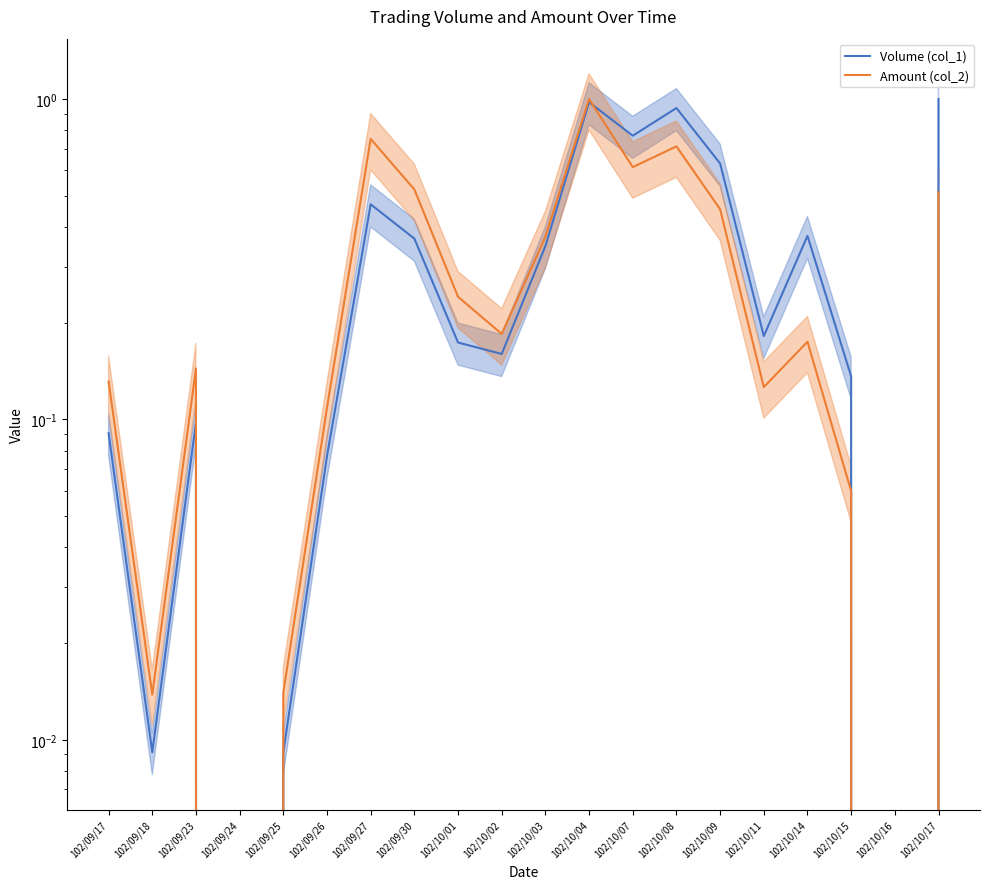

Is it true that Amount (col_2) equals 0.7 at 102/10/08?

True